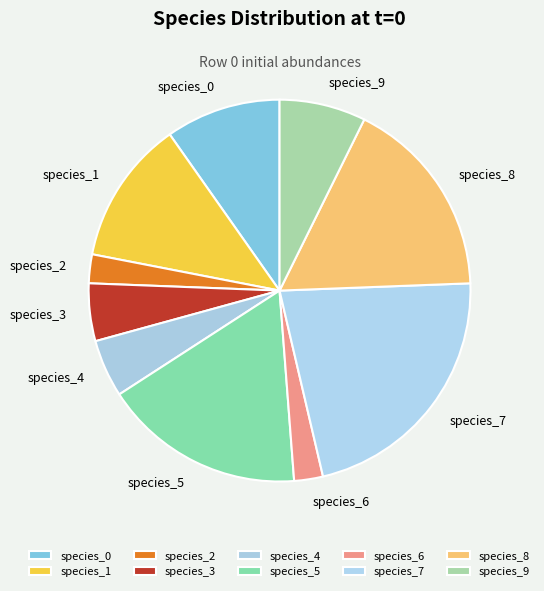

Does any single category account for the majority?

No